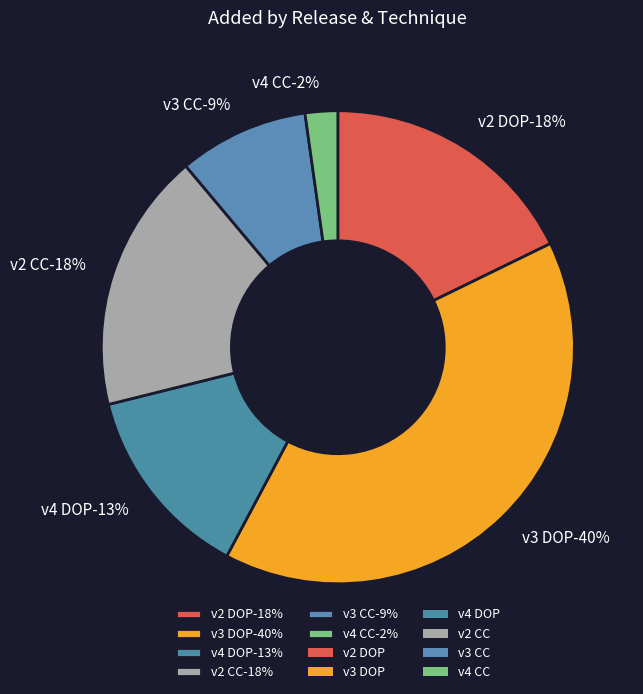

Combined, do v3 DOP and v2 CC account for over 50%?

Yes